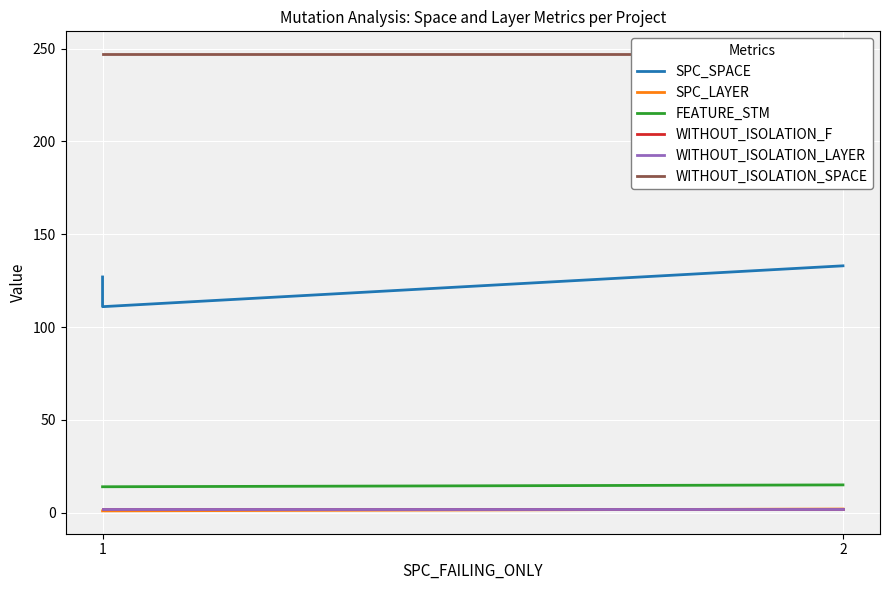

What is the sum of all WITHOUT_ISOLATION_LAYER values?

6